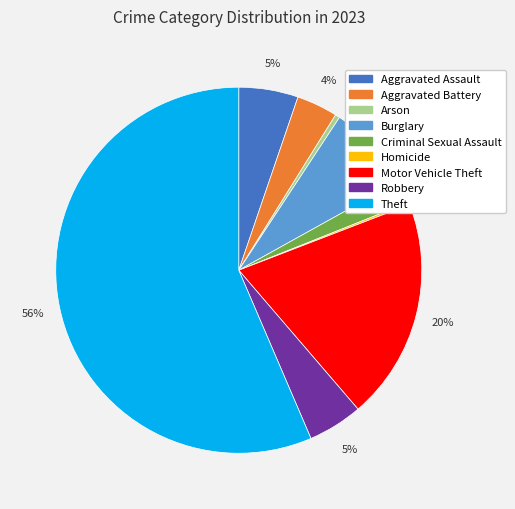

Which slice is the largest?

Theft